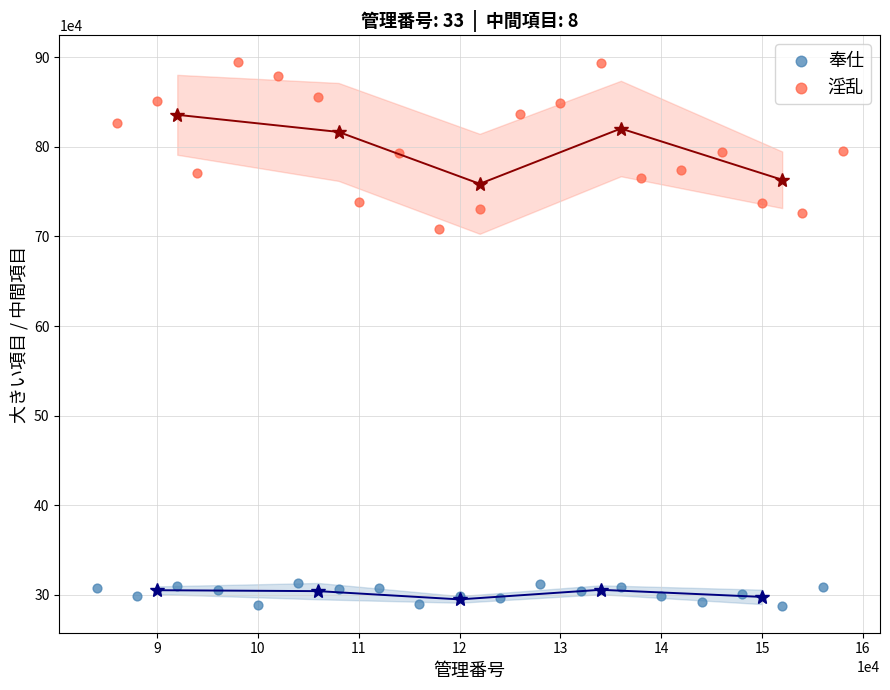

Which series contains the highest Y value?

淫乱